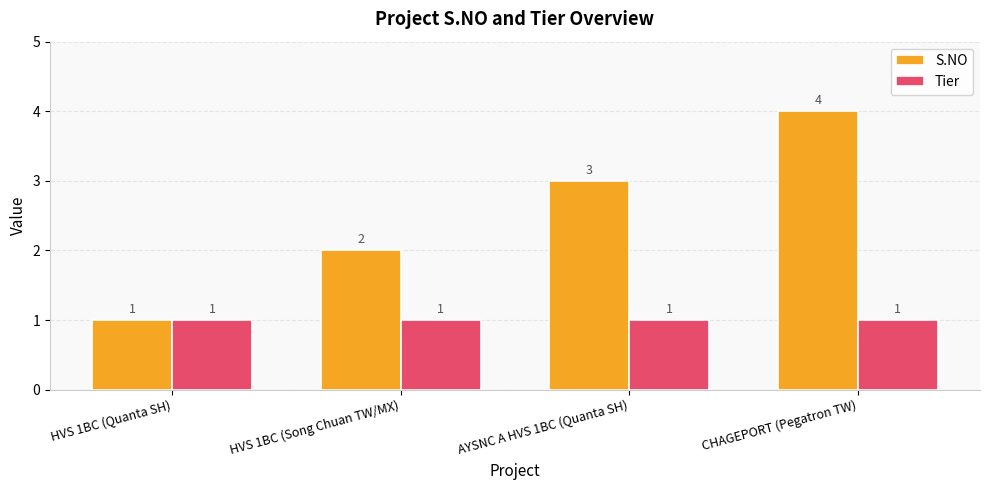

What is the value of the Tier bar at the 1st from the left?

1